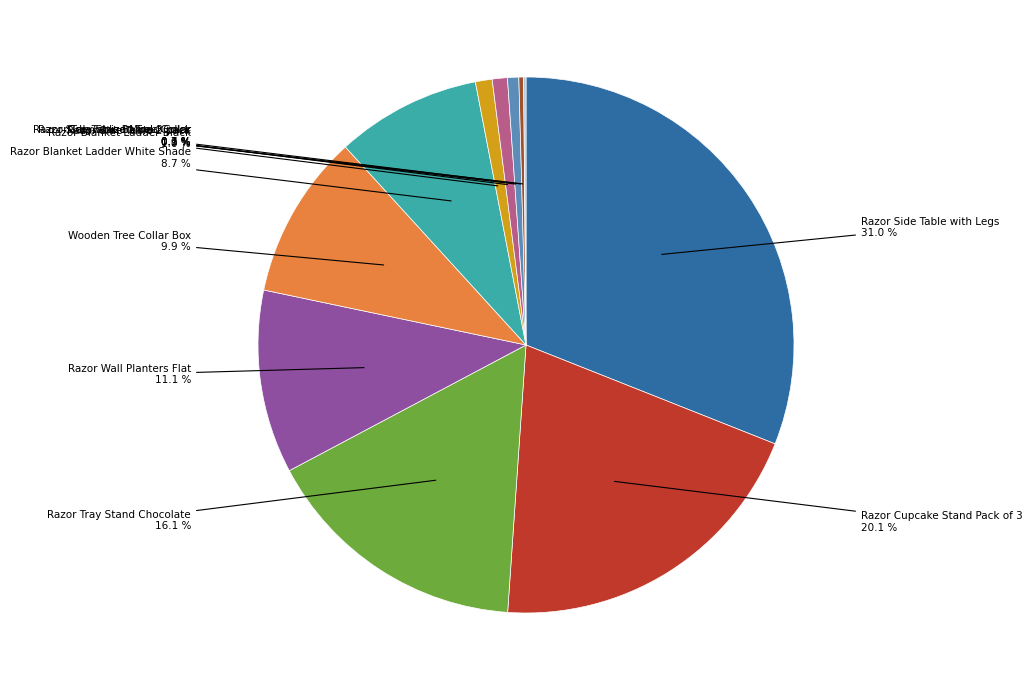

What percentage is the Razor Tray Stand Chocolate slice, to the nearest percent?

16%